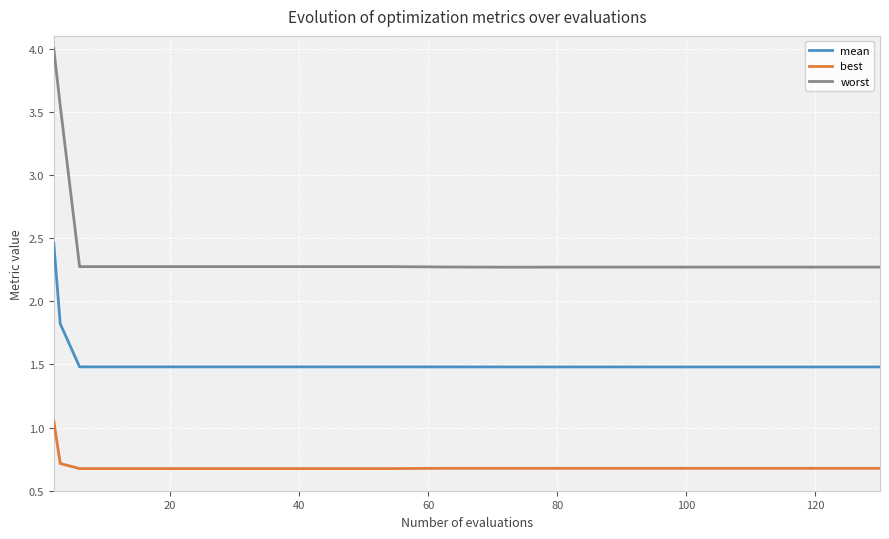

What is the maximum value shown in the chart?

4.0